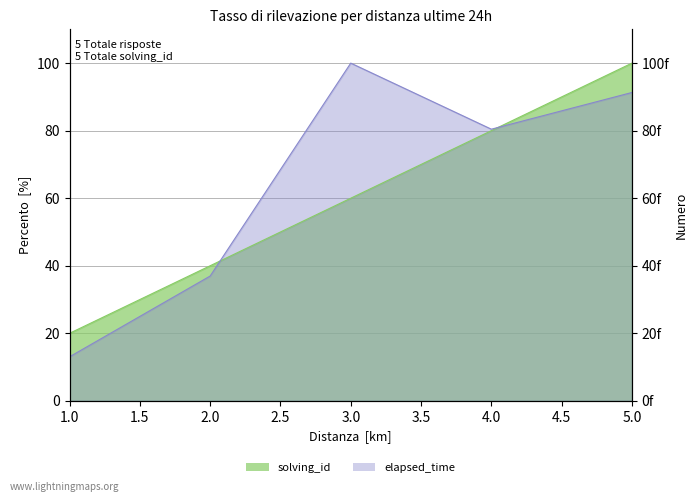

True or false: solving_id has a value of 100.0 at 5.

True